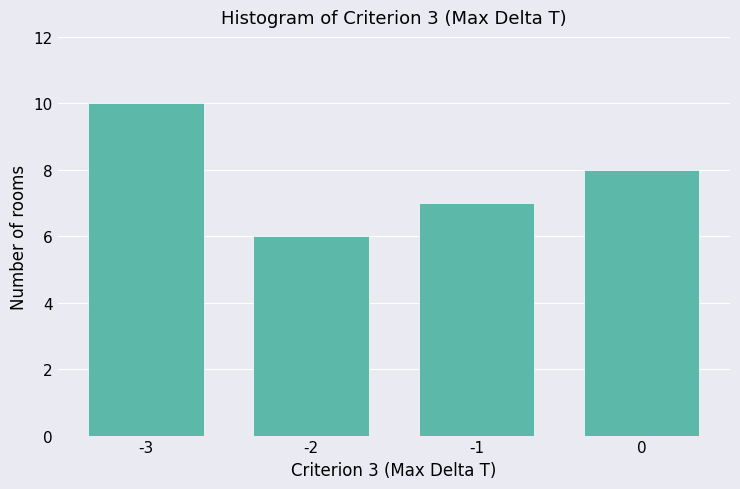

What is the height of the bar covering -0.5 to 0.5 on the x-axis? The values are not printed on the chart, so give them approximately, as read against the axis.

8